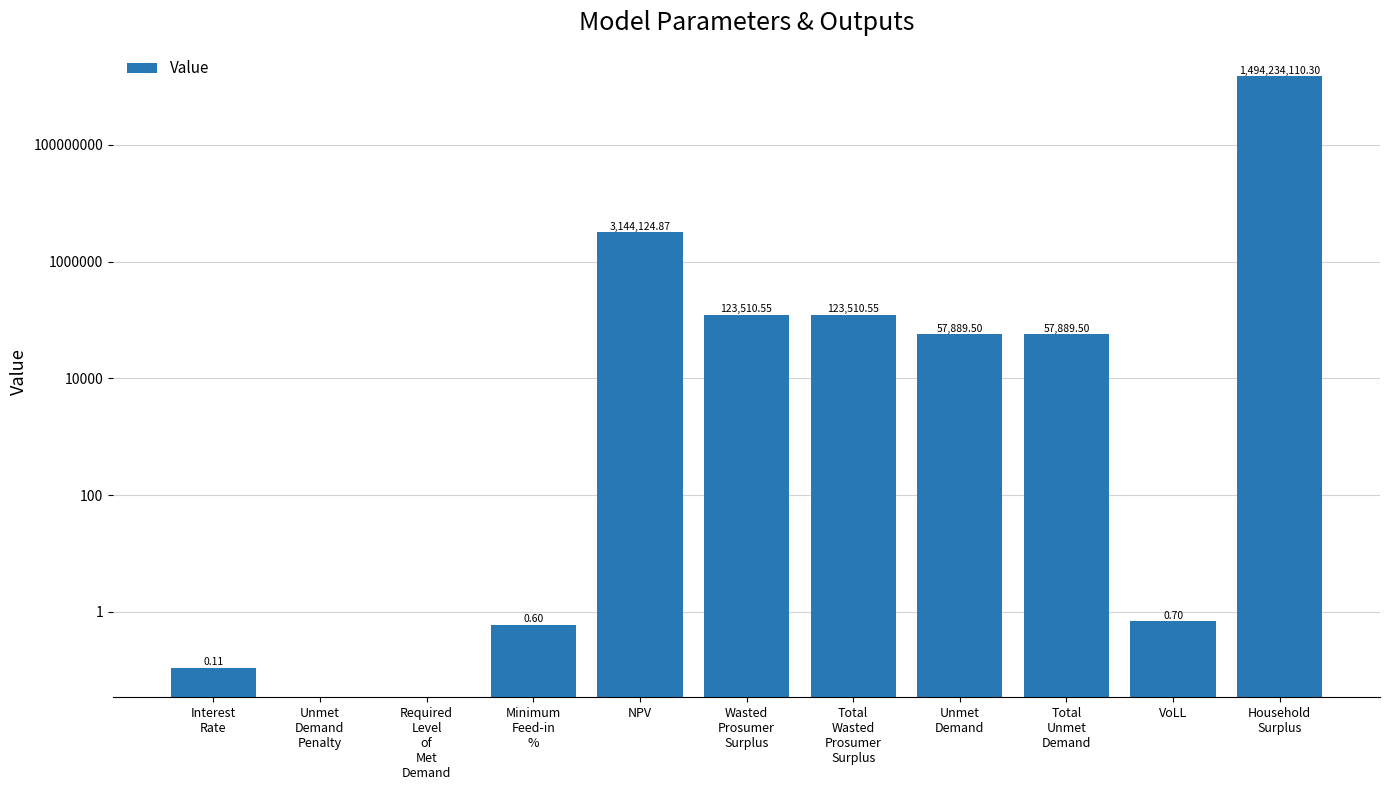

Reading left to right, extract all data points from this chart.

Interest
Rate=0.1	Unmet
Demand
Penalty=0.0	Required
Level
of
Met
Demand=0.0	Minimum
Feed-in
%=0.6	NPV=3144124.9	Wasted
Prosumer
Surplus=123510.6	Total
Wasted
Prosumer
Surplus=123510.6	Unmet
Demand=57889.5	Total
Unmet
Demand=57889.5	VoLL=0.7	Household
Surplus=1494234110.3